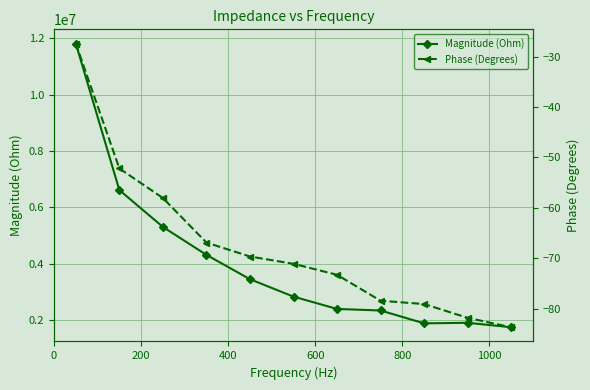

True or false: Magnitude (Ohm) has more than 2 interior local peaks.

False